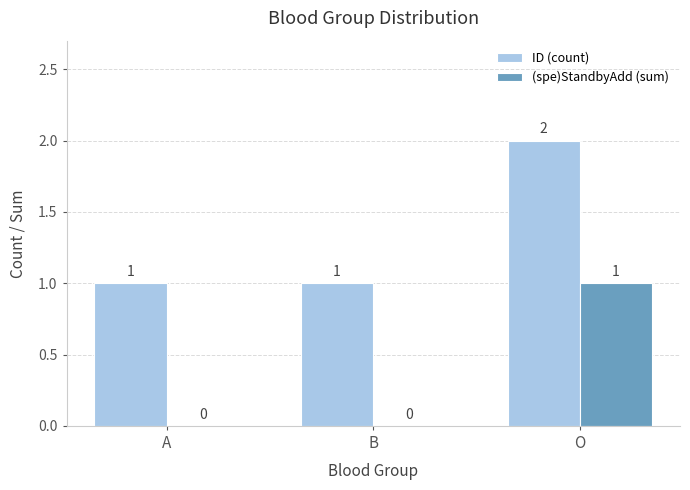

Is the value of ID (count) at B greater than the value of (spe)StandbyAdd (sum) at A?

Yes